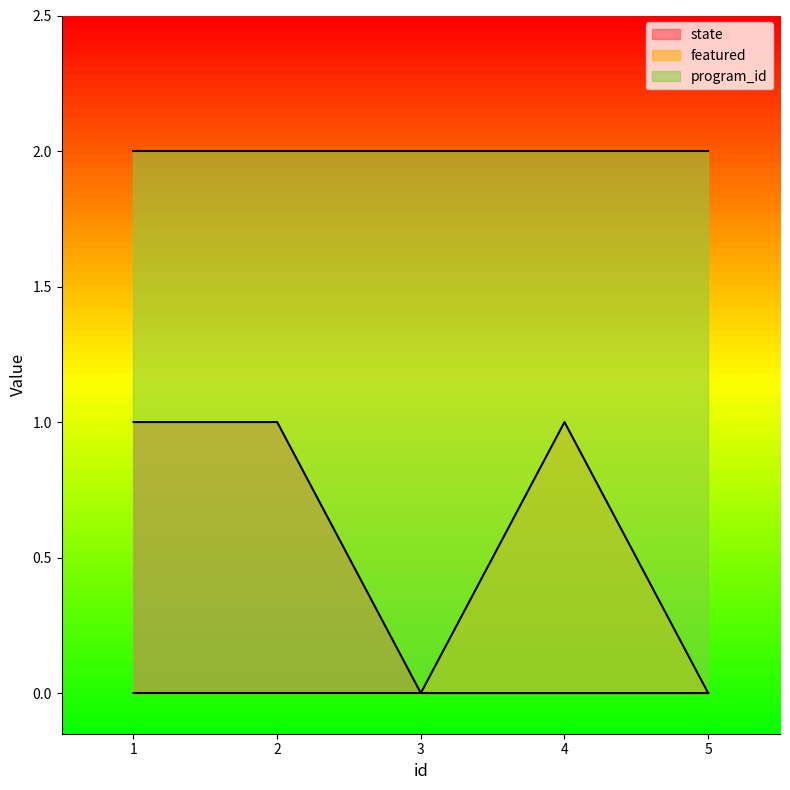

What is the value of the featured point at the 4th from the left?

1